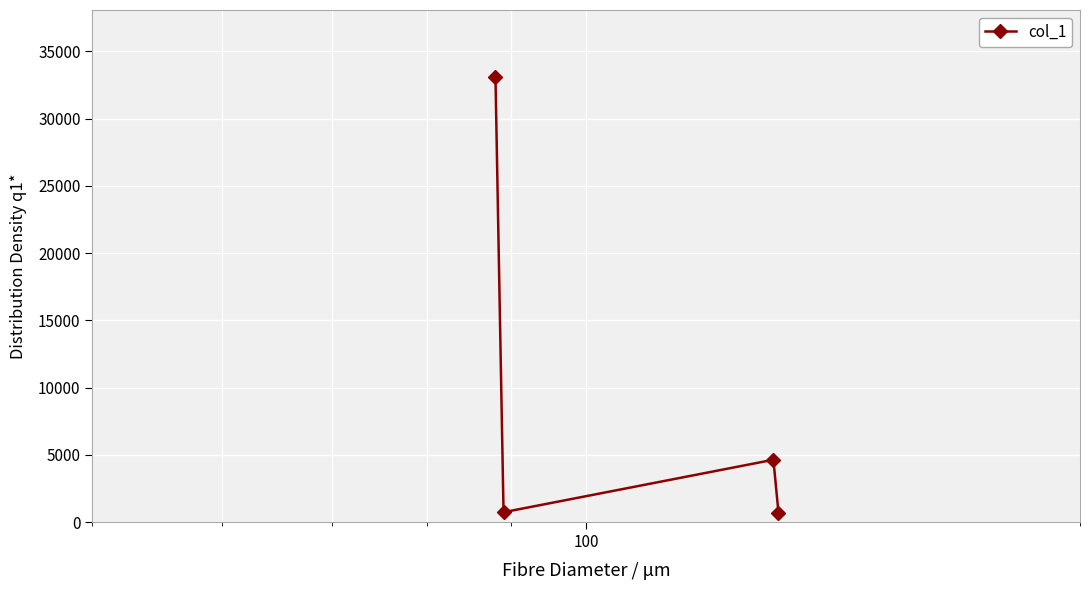

What is the greatest value displayed?

33116.0